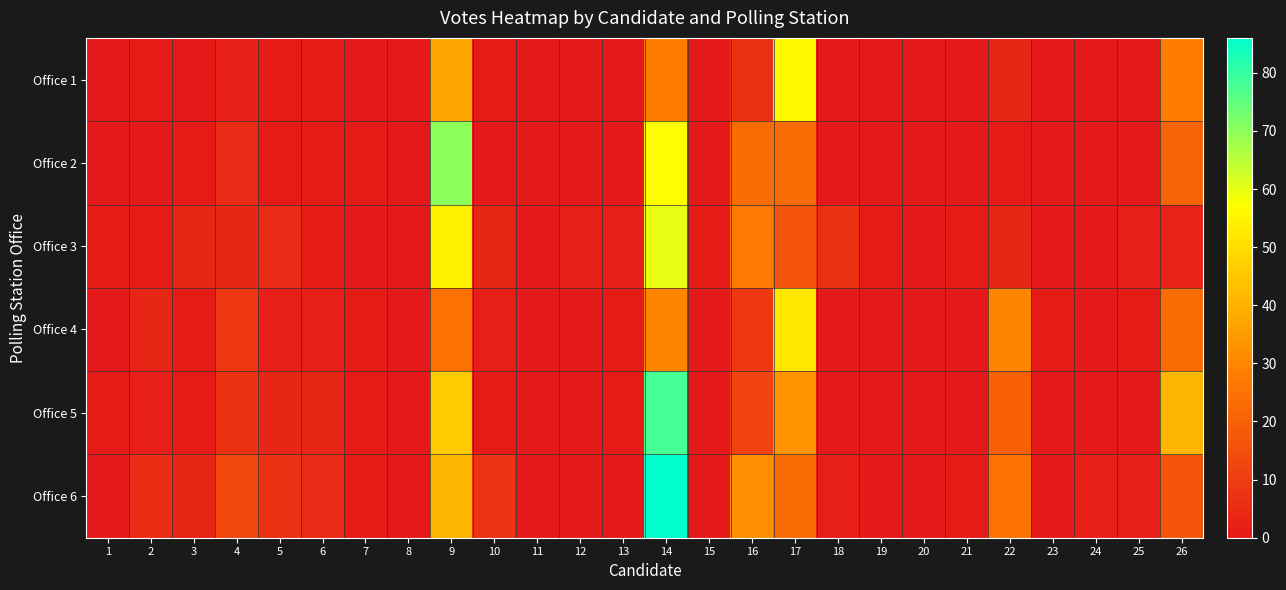

What is the greatest value displayed?

86